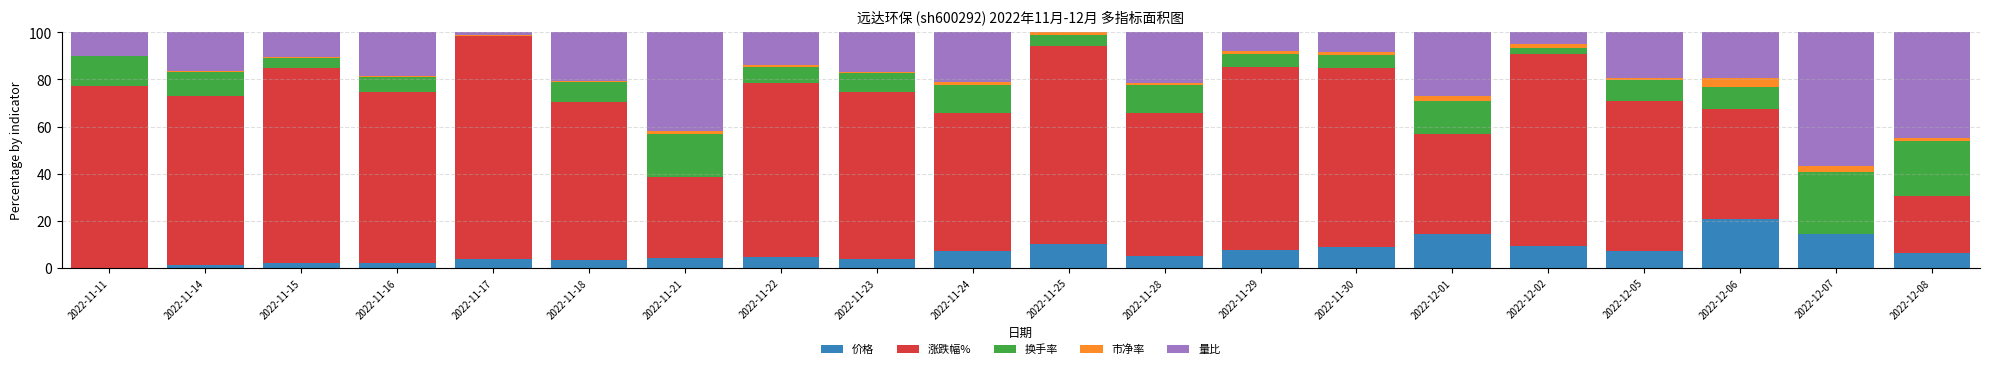

What is the sum of all 价格 values?

136.7